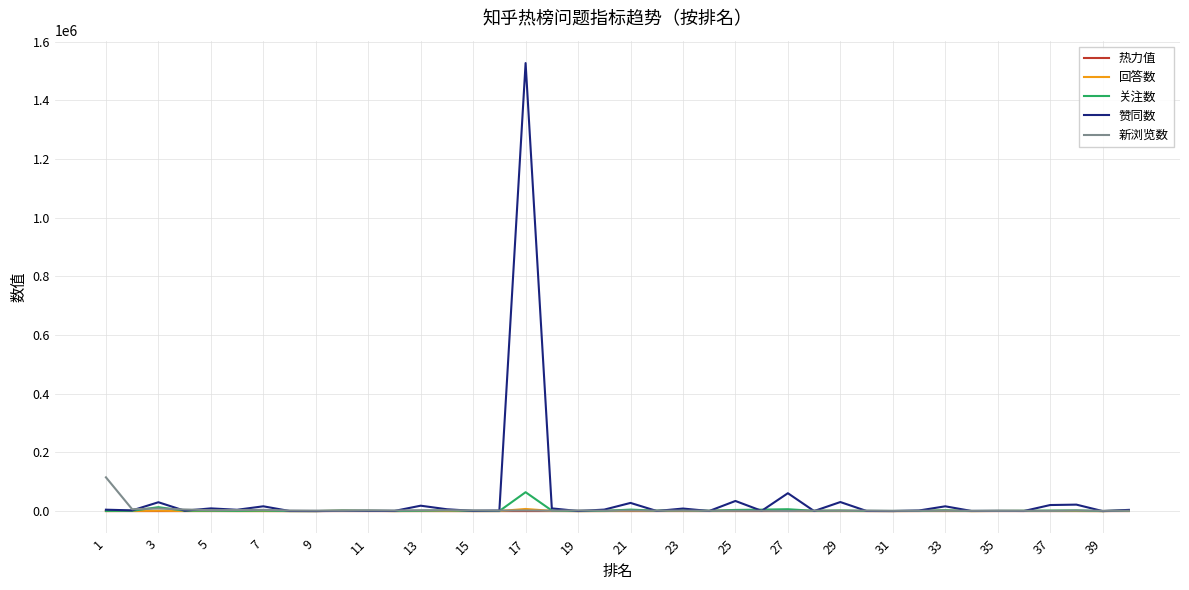

What is the difference between the second highest and minimum values in the 赞同数 series?

60913.0